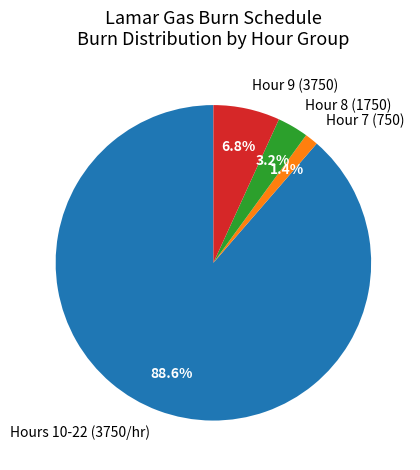

Rank the categories by value from lowest to highest.

Hour 7 (750), Hour 8 (1750), Hour 9 (3750), Hours 10-22 (3750/hr)